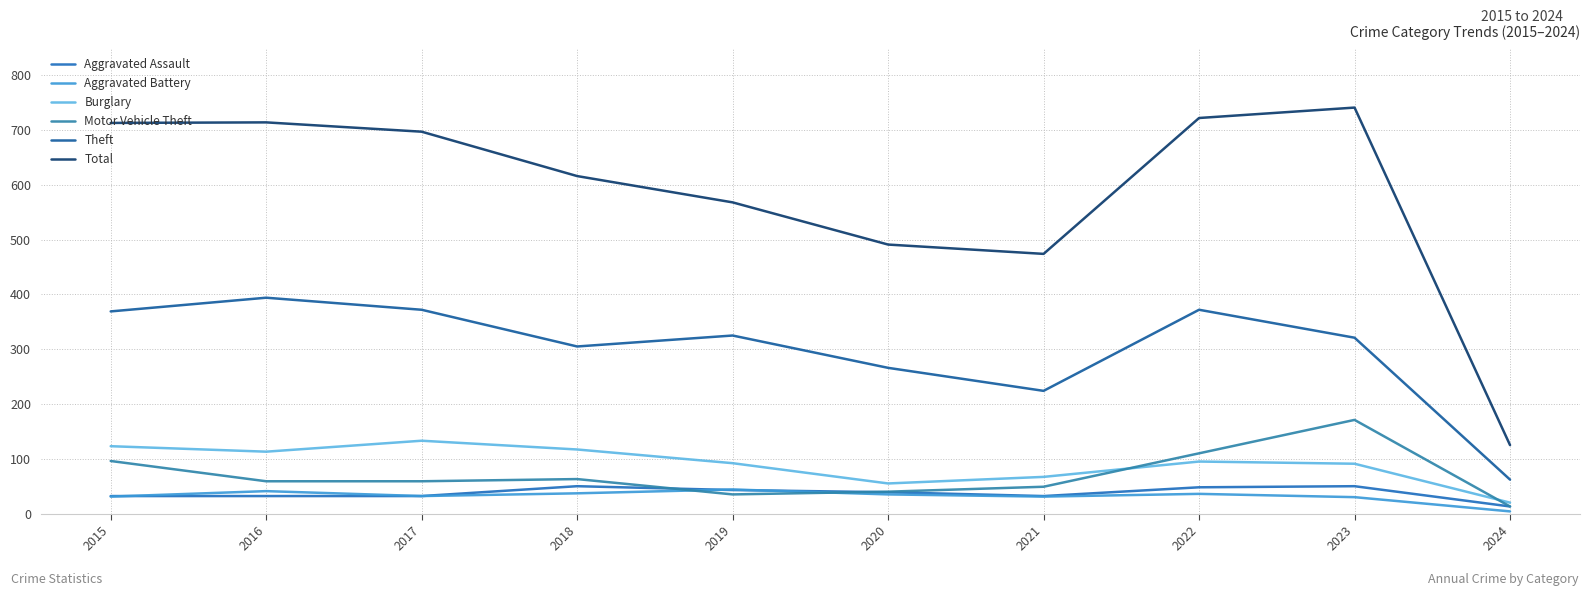

At which category does the chart reach its peak across all series?

2023